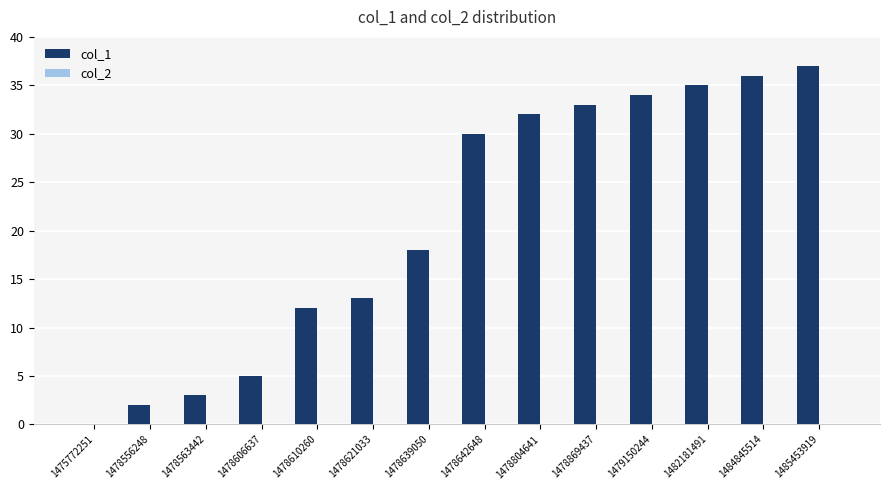

Reading left to right, list all the values displayed in this chart.

1475772251=0	1478556248=2	1478563442=3	1478606637=5	1478610260=12	1478621033=13	1478639050=18	1478642648=30	1478804641=32	1478869437=33	1479150244=34	1482181491=35	1484845514=36	1485453919=37